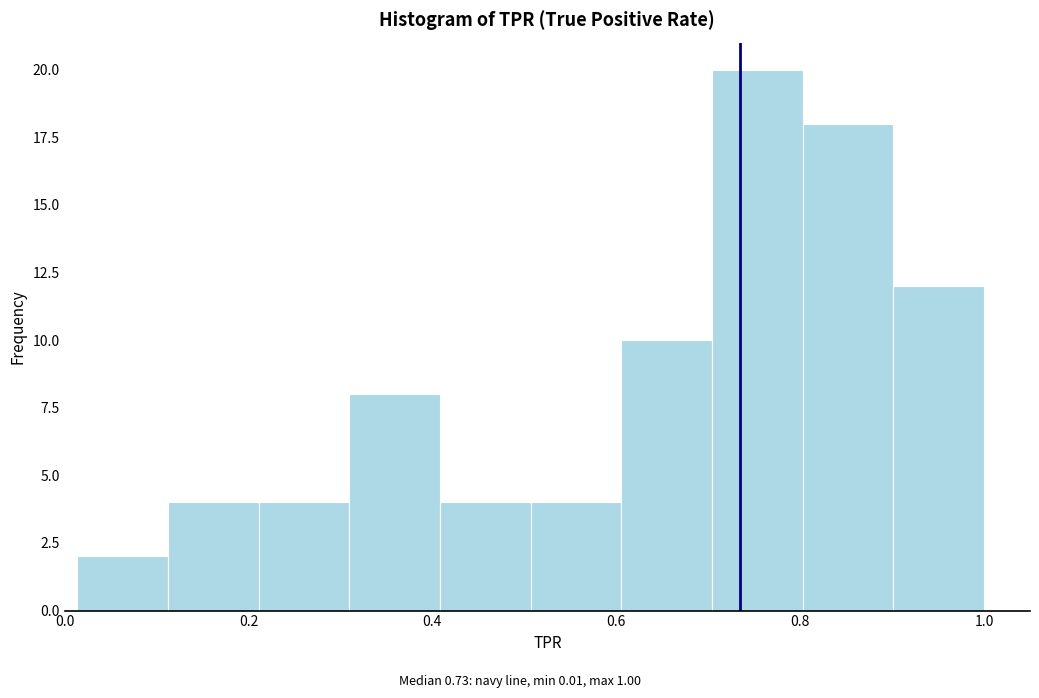

Reading left to right, list every bar in this chart as the range it spans on the x-axis followed by its height. Neither the bar edges nor the heights are printed on the chart, so give them approximately, as read against the axes.

0.02 to 0.12: 2
0.12 to 0.22: 4
0.22 to 0.30: 4
0.30 to 0.40: 8
0.40 to 0.50: 4
0.50 to 0.60: 4
0.60 to 0.70: 10
0.70 to 0.80: 20
0.80 to 0.90: 18
0.90 to 1.00: 12